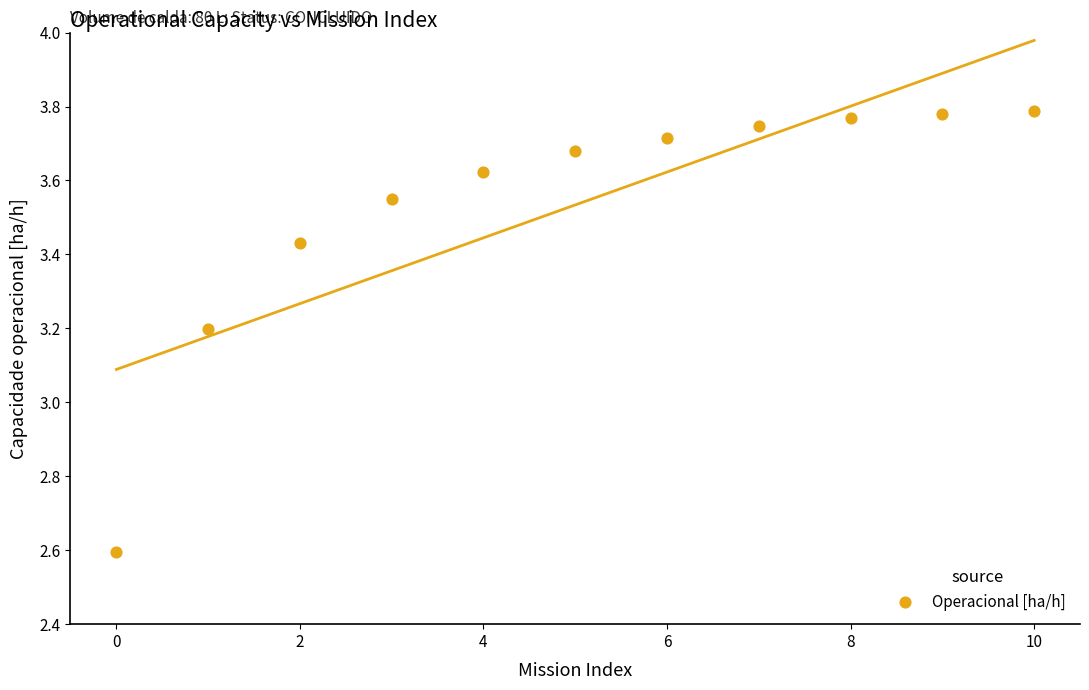

What is the range of Y values (max minus min)?

1.2